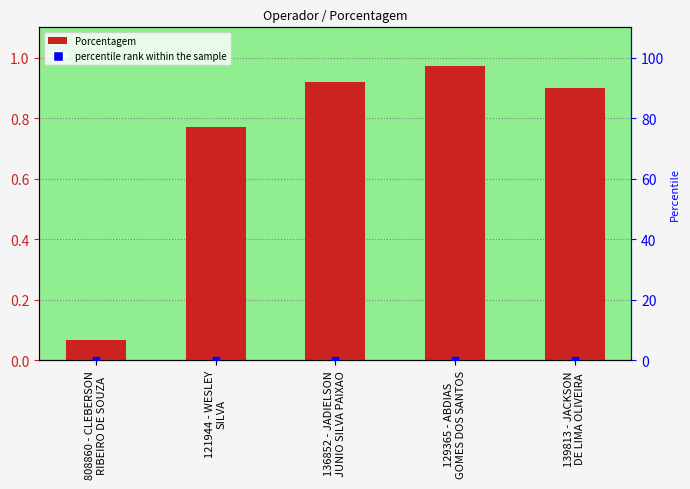

Which series has the largest total across all categories?

Porcentagem